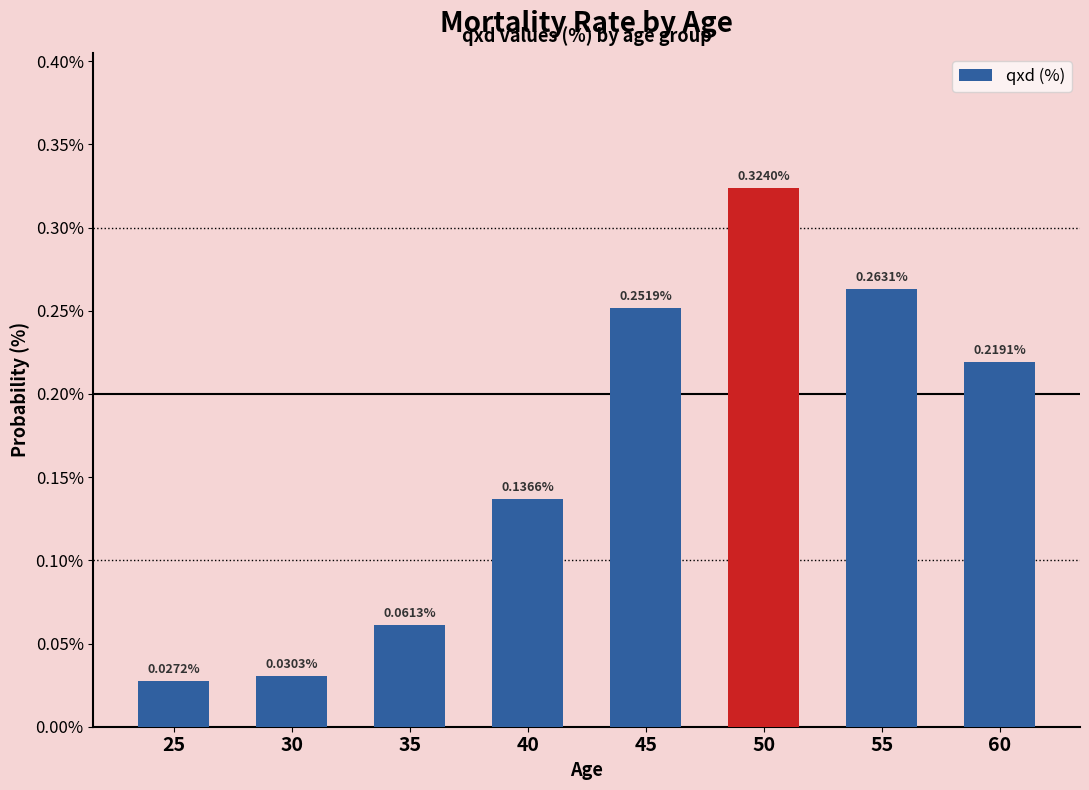

What is the change in value from 25 to 60?

+0.2